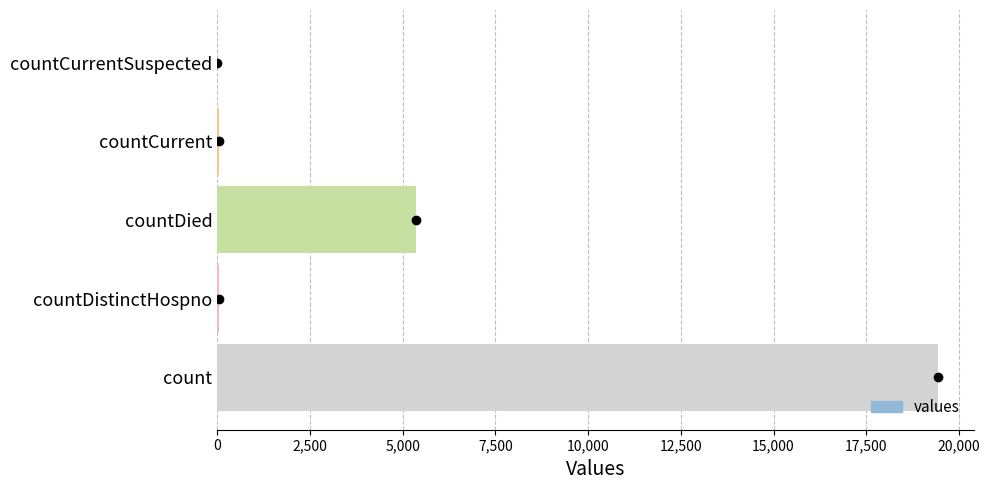

What is the maximum value shown in the chart?

19420